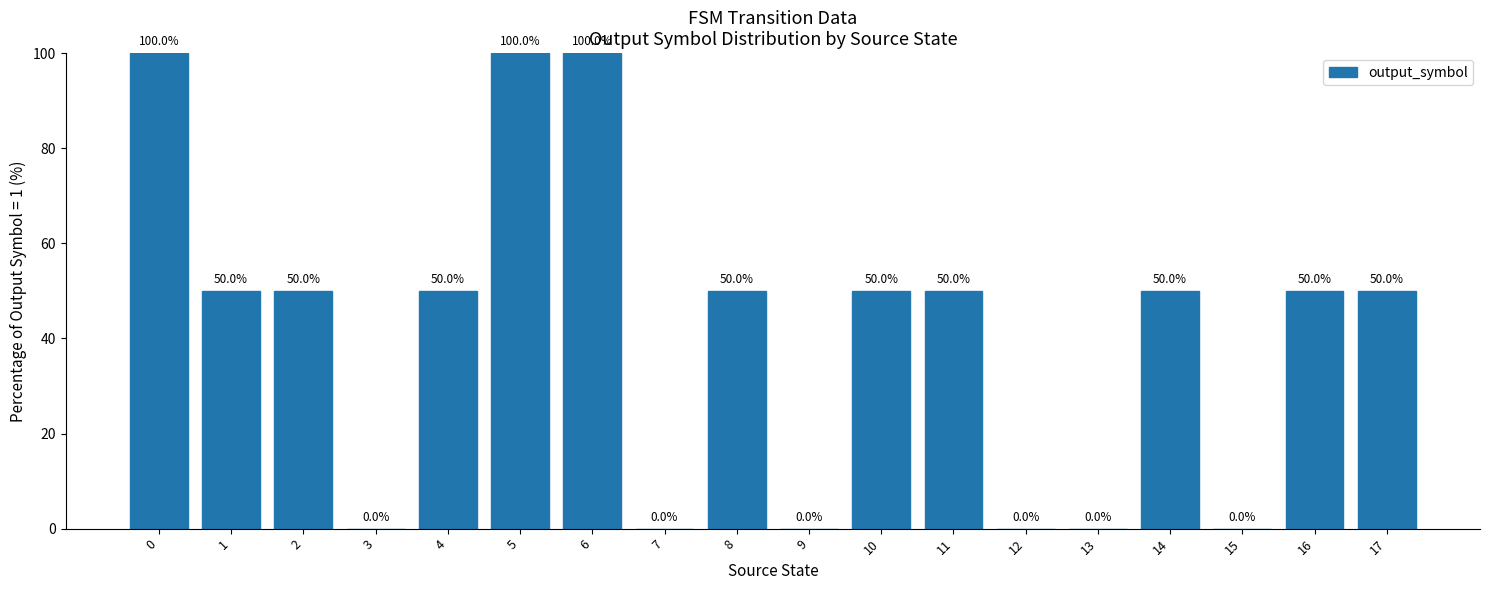

The value at 10 is 50. True or false?

True